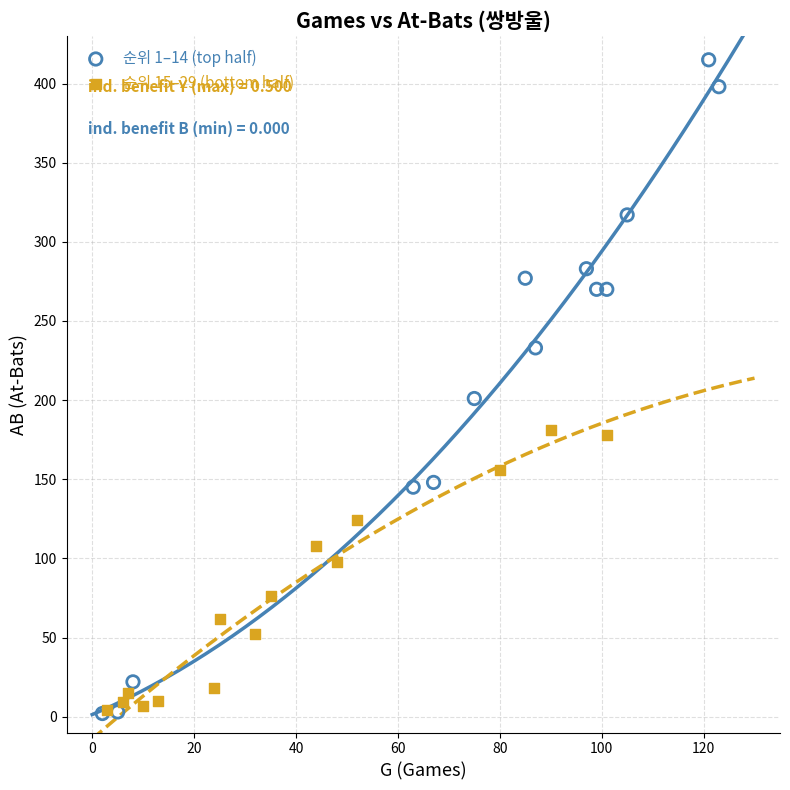

Which series has the widest spread of Y values?

순위 1–14 (top half)